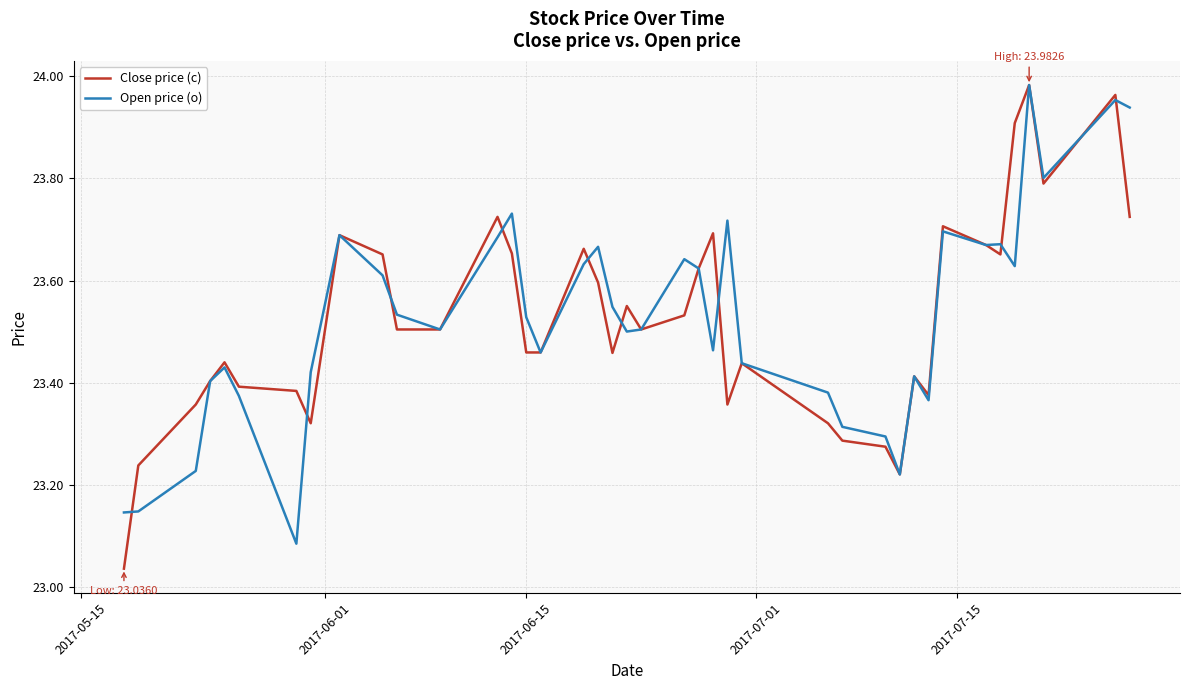

Which series has the largest range (max minus min)?

Close price (c)